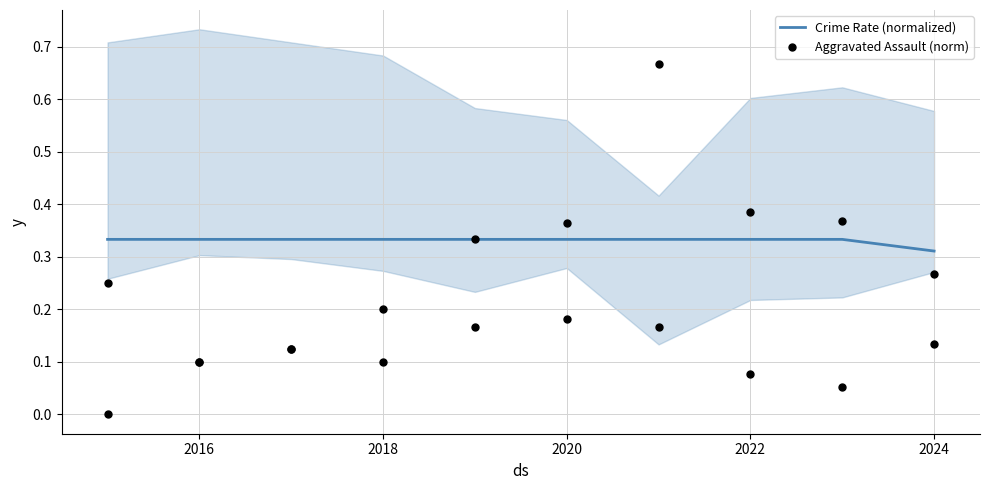

Where is Crime Rate (normalized) nearest to the value 0?

2024